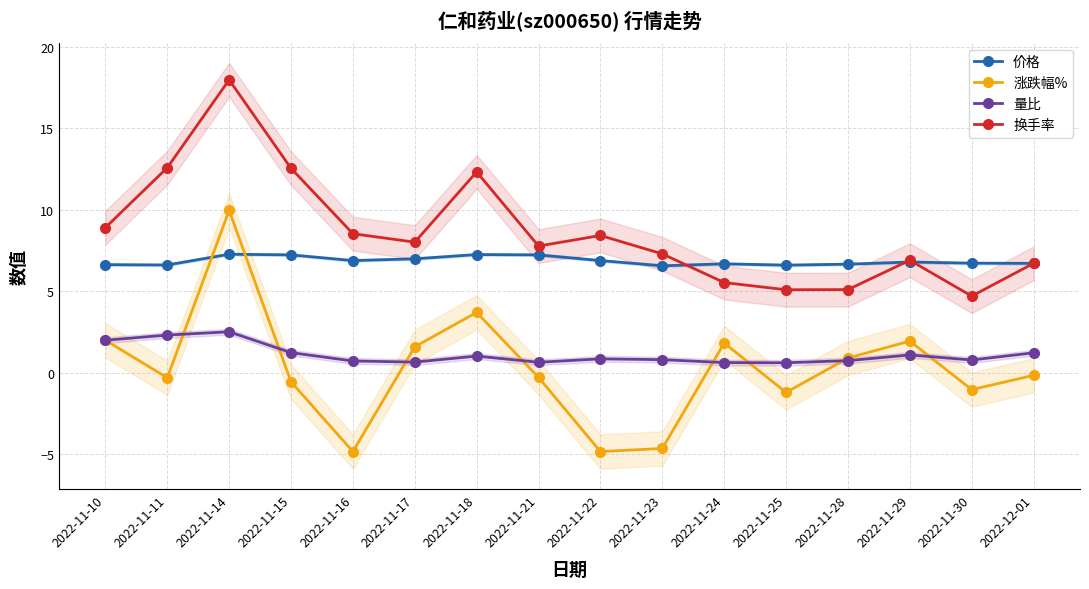

What are all the series names shown in the legend?

价格, 涨跌幅%, 量比, 换手率